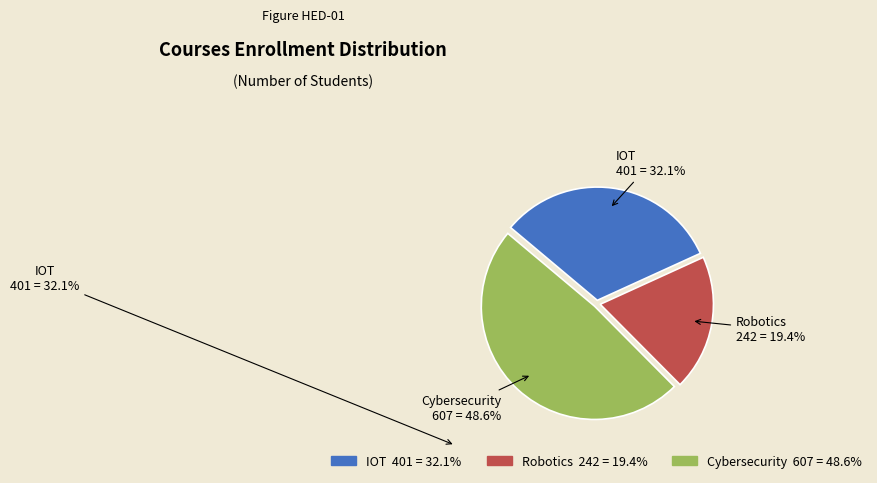

Is there a majority slice in this chart?

No